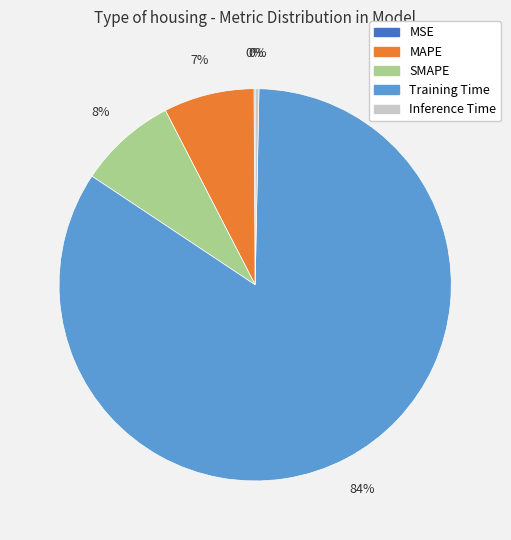

Does SMAPE account for over 50% of the chart?

No